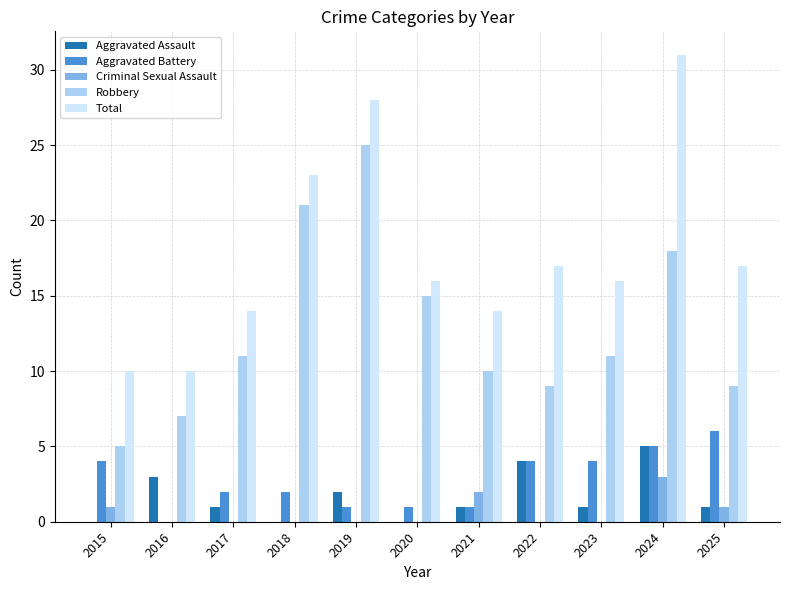

What is the sum of all Aggravated Battery values?

30